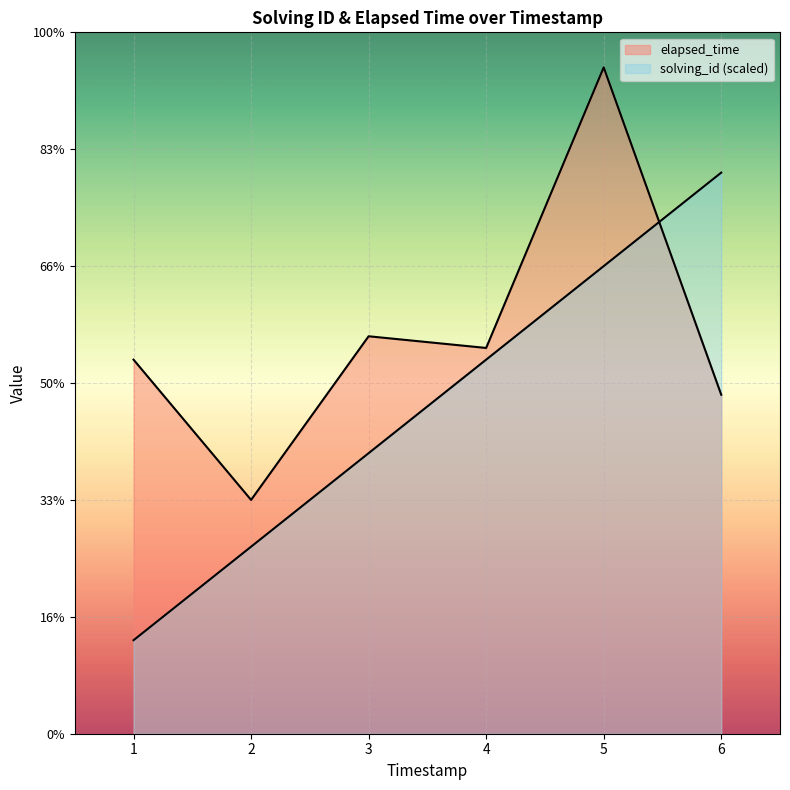

How many times do elapsed_time and solving_id cross each other?

1